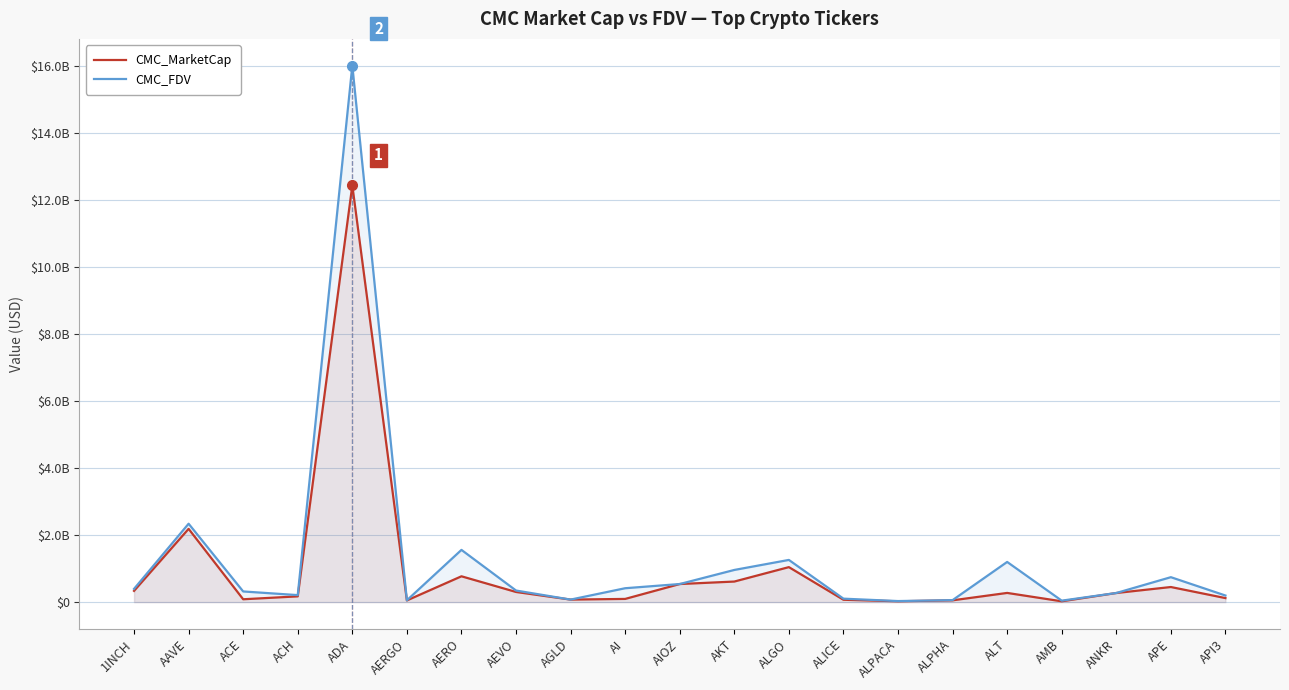

Which label corresponds to the largest value in the chart?

ADA